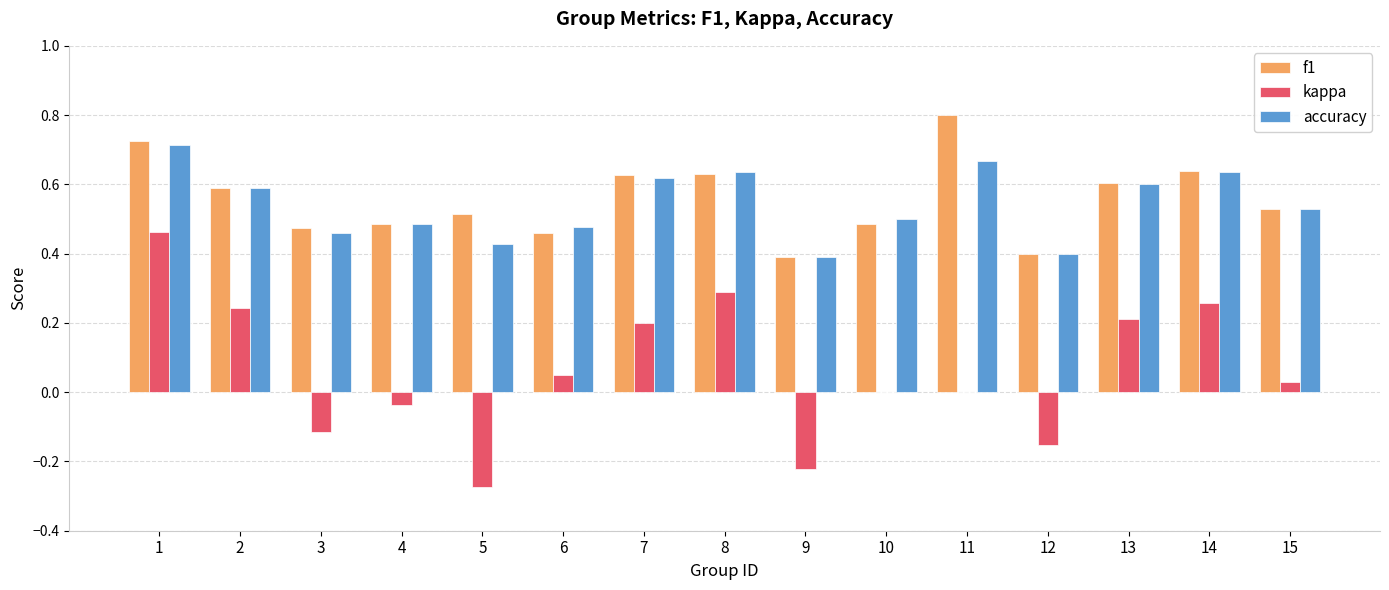

Is the value of accuracy at 11 greater than the value of f1 at 6?

Yes